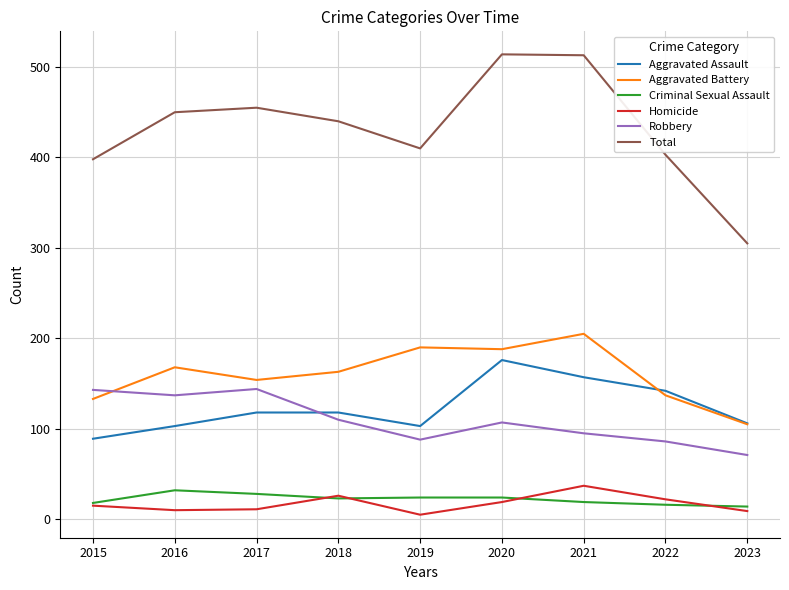

True or false: Total and Robbery intersect in this chart.

False